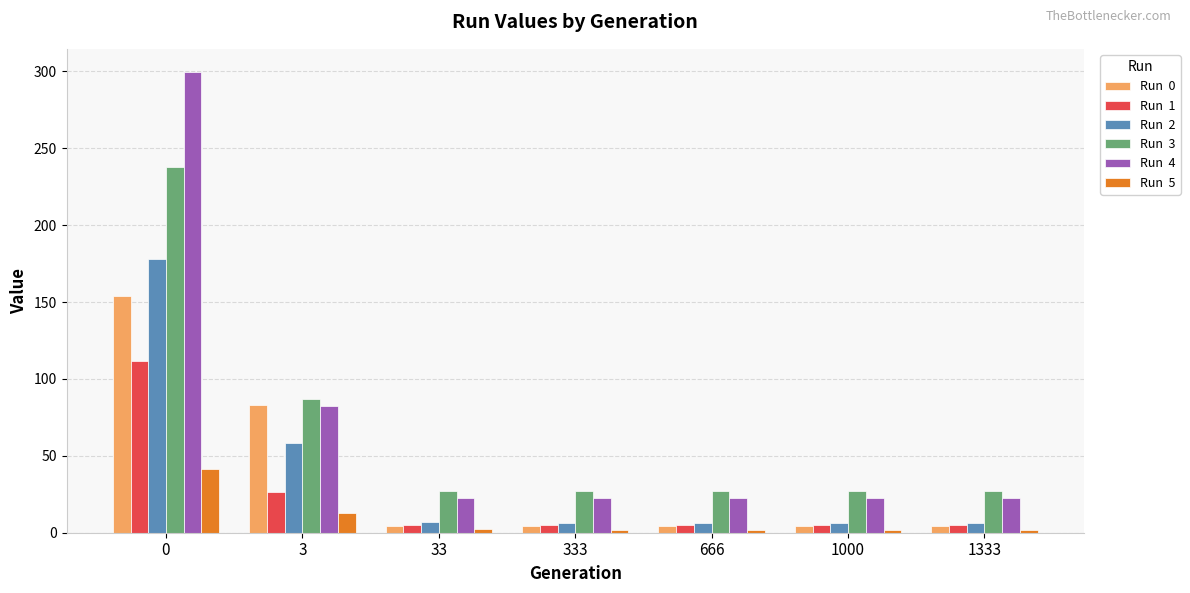

What is the total value across all series at 3?

350.6